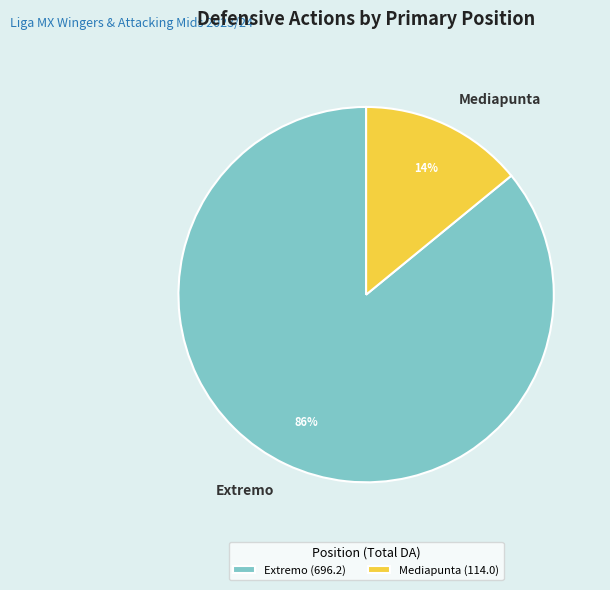

To the nearest percent, what percentage of the pie is Mediapunta?

14%